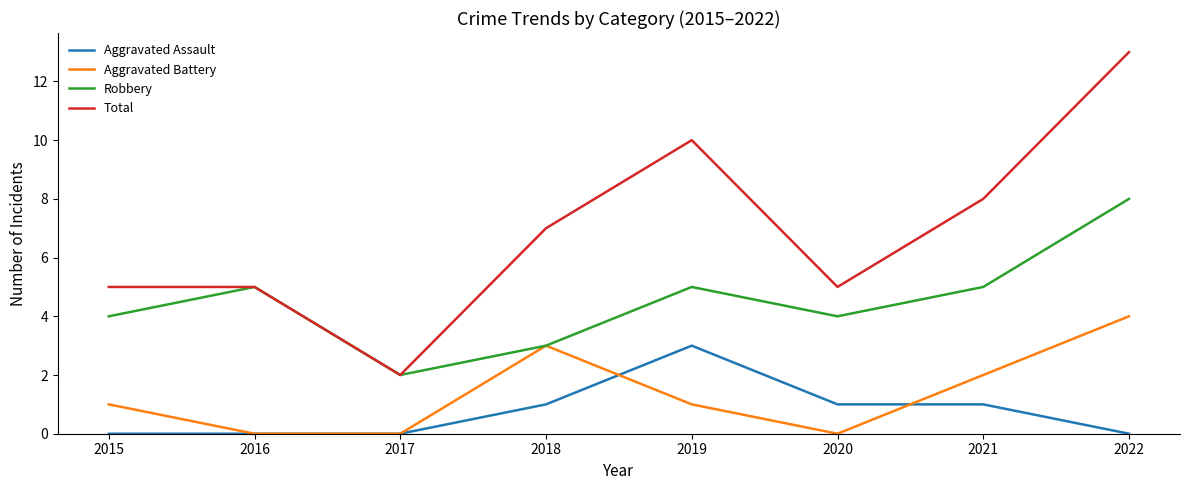

What is the highest value of the Total series?

13